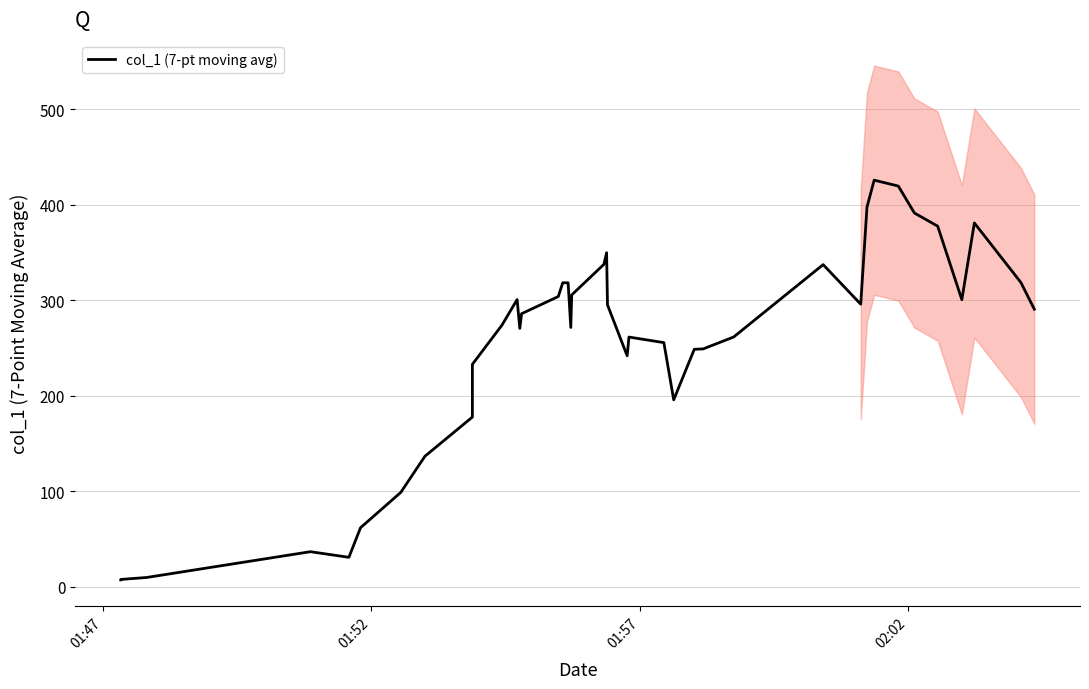

Count the number of data series in this chart.

1